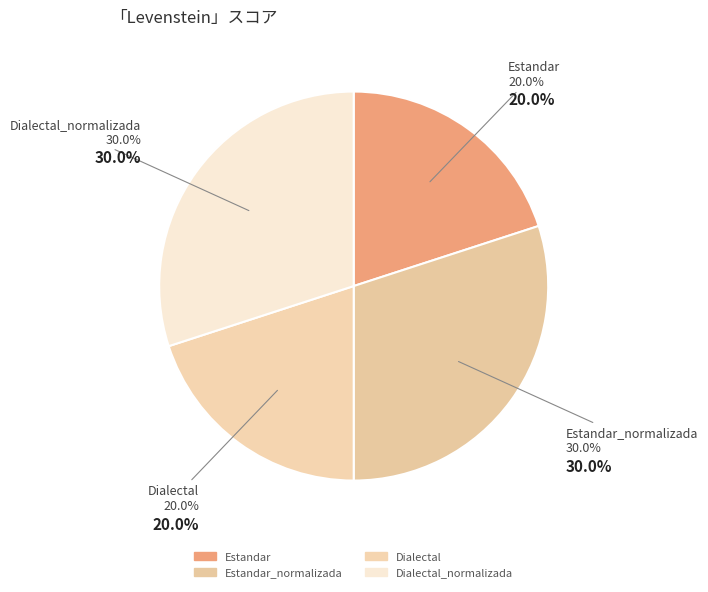

How many slices are in this pie chart?

4